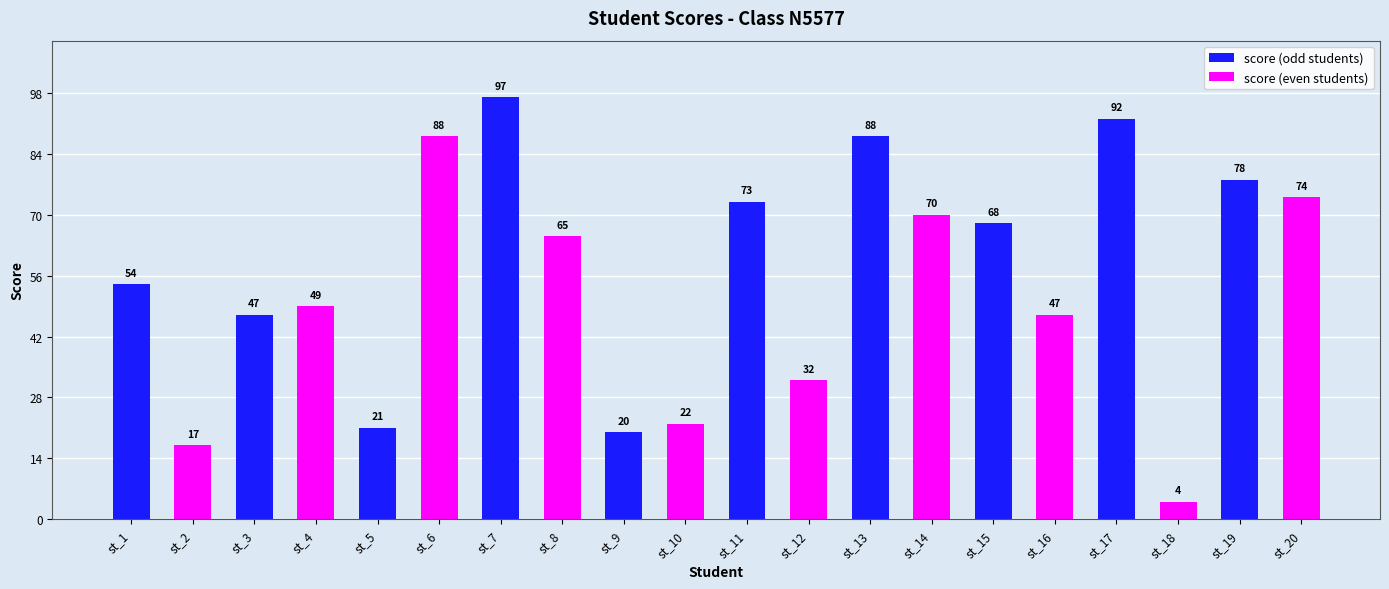

The value of score (odd students) at st_19 is 78. True or false?

True